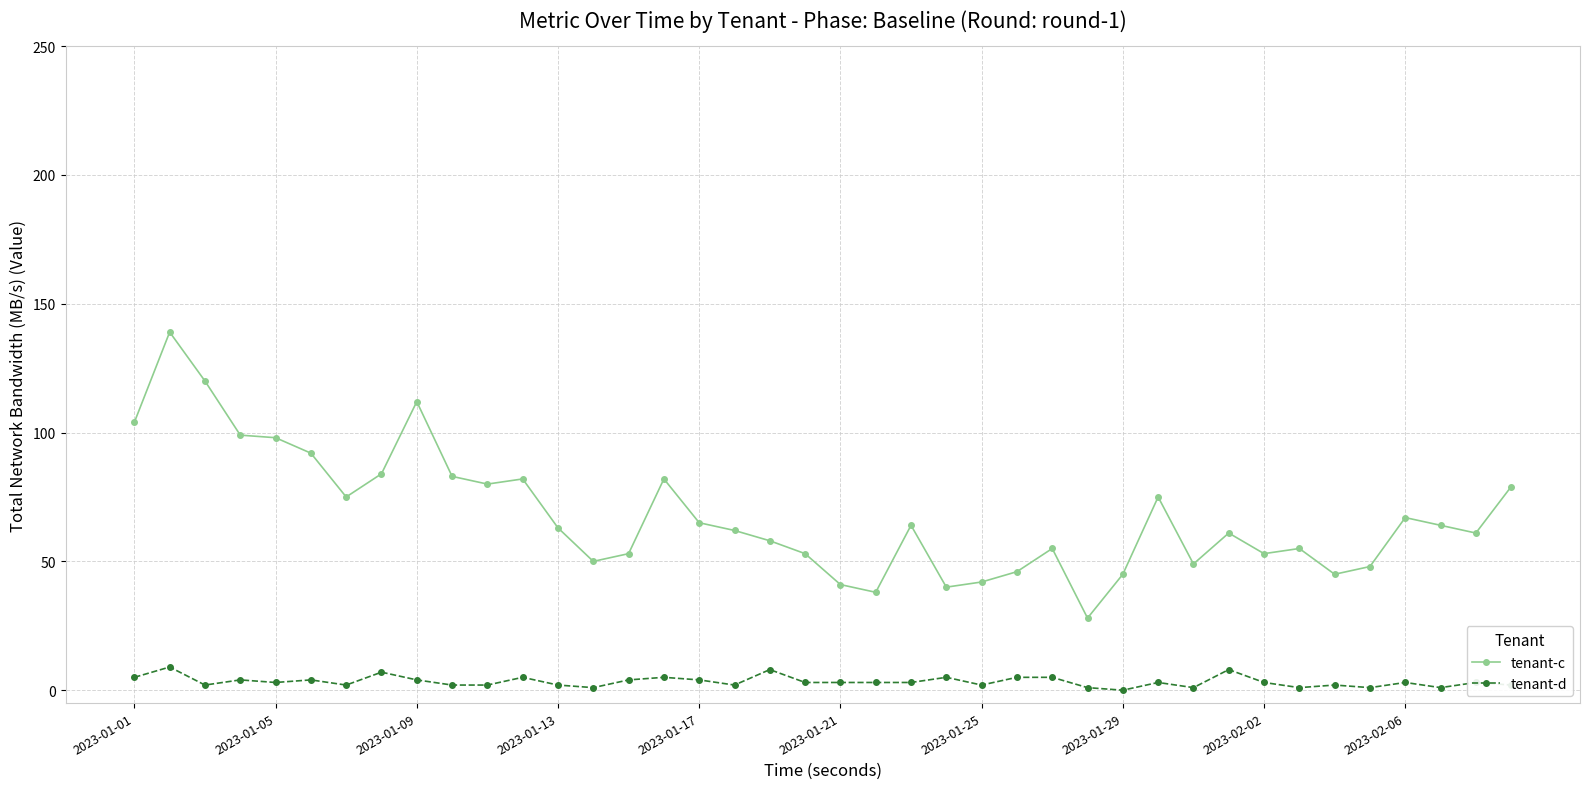

What is the greatest value displayed?

139